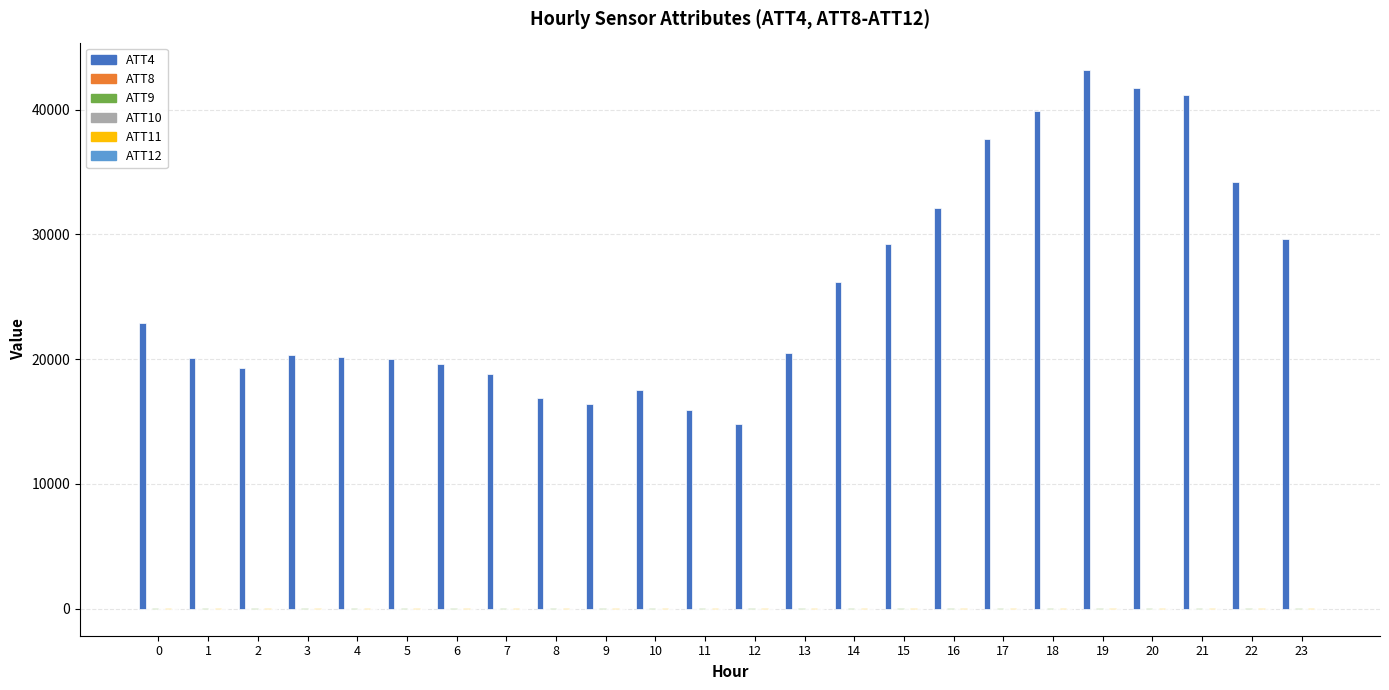

Does the chart contain stacked bars?

No